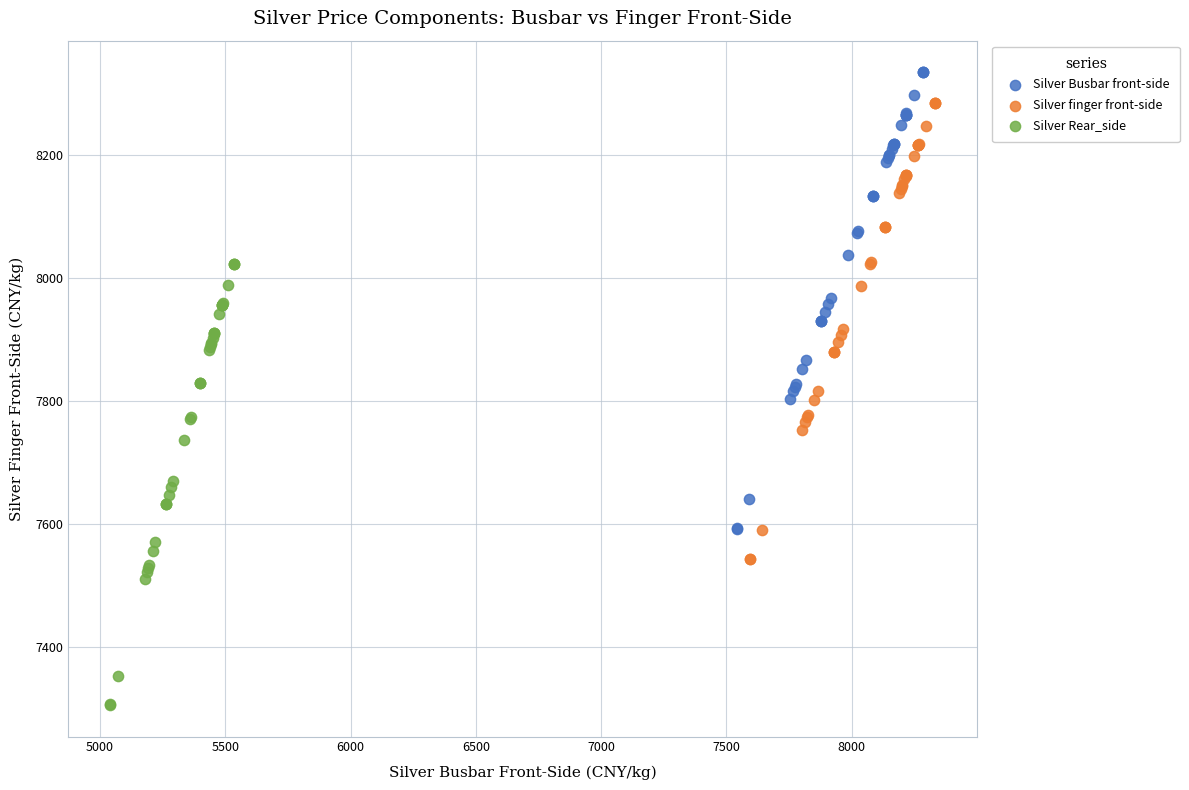

What are all the series names shown in the legend?

Silver Busbar front-side, Silver finger front-side, Silver Rear_side